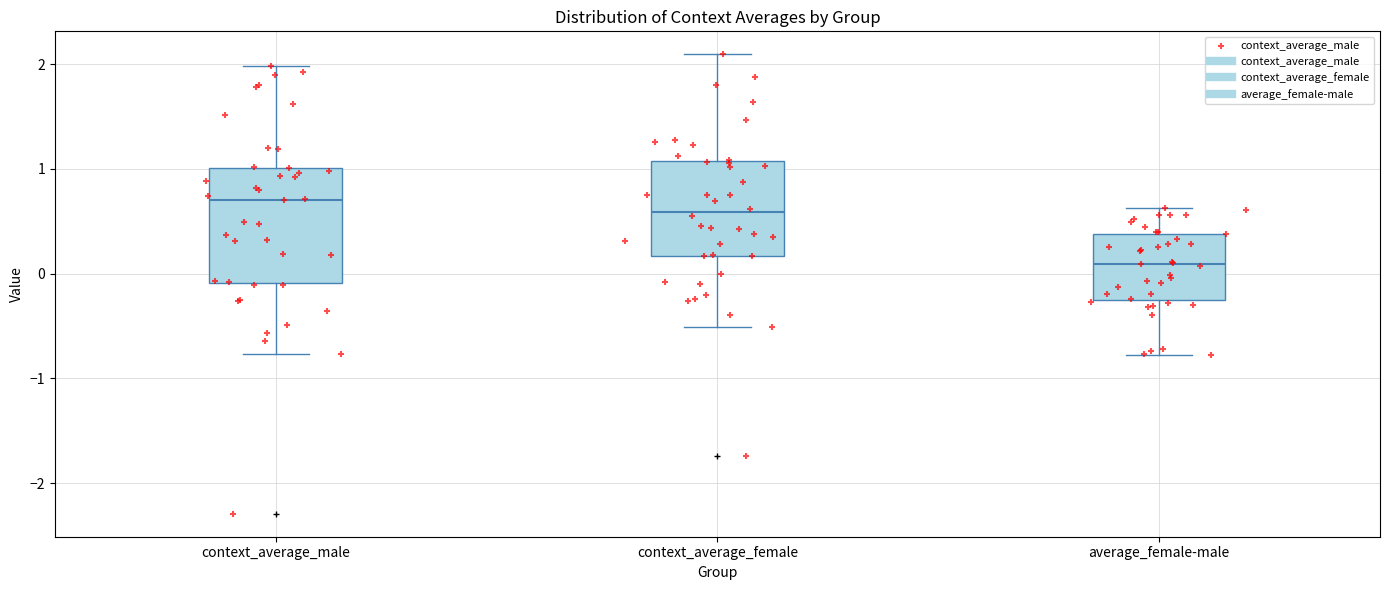

Where is the lower edge of the box for context_average_male on the y-axis? The values are not printed on the chart, so give them approximately, as read against the axis.

-0.1